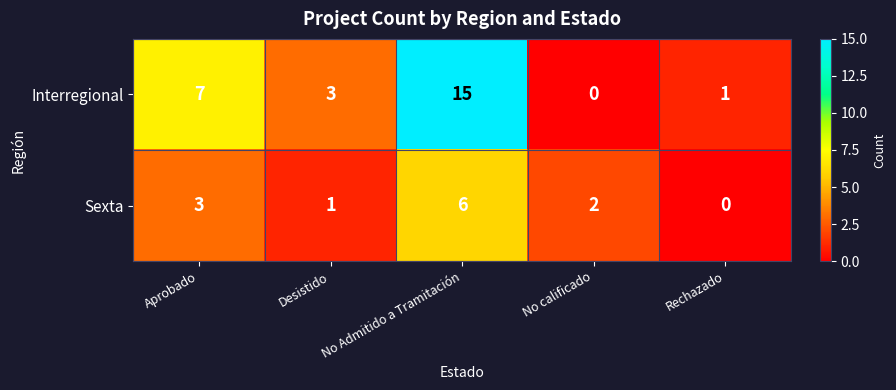

List the series in order of their peak value, lowest first.

Sexta, Interregional